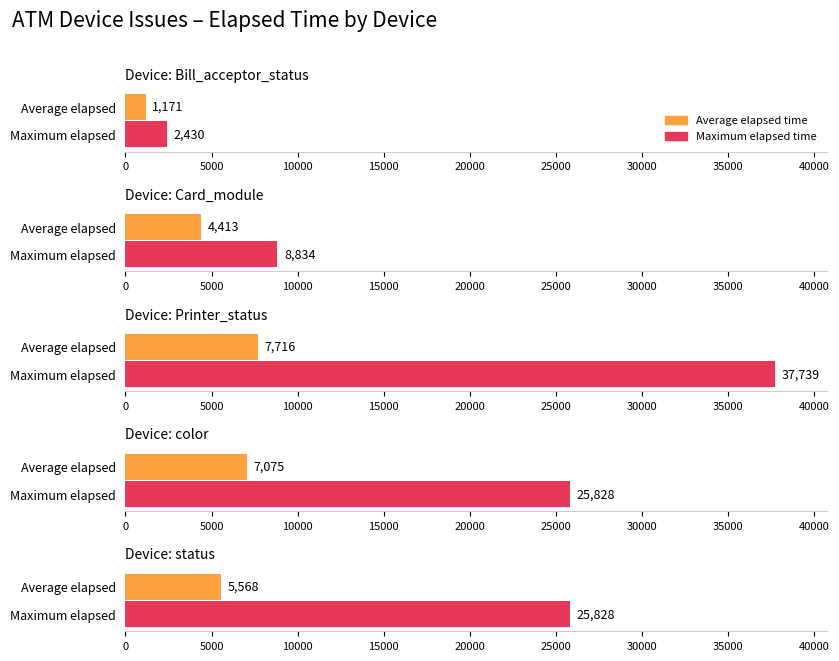

Does the chart contain stacked bars?

No